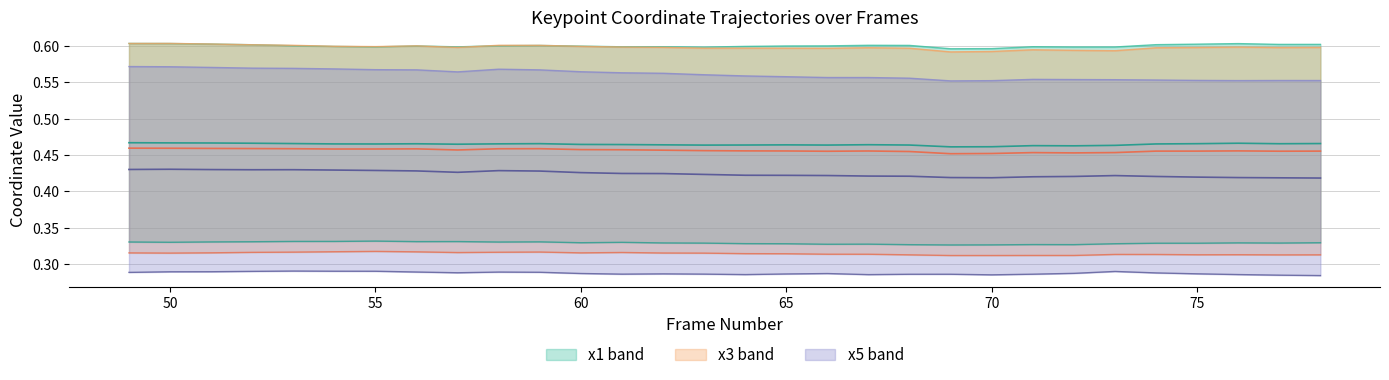

At which label is y3 closest to 0?

70